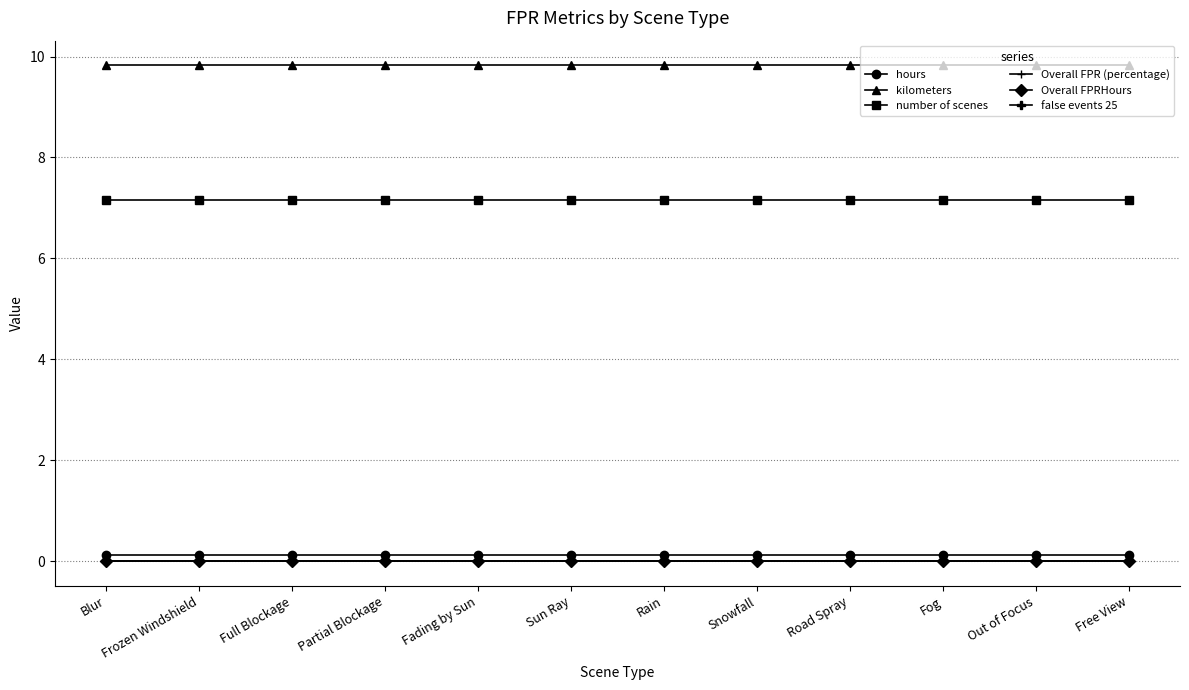

At which category is the sum across all series the highest?

Blur